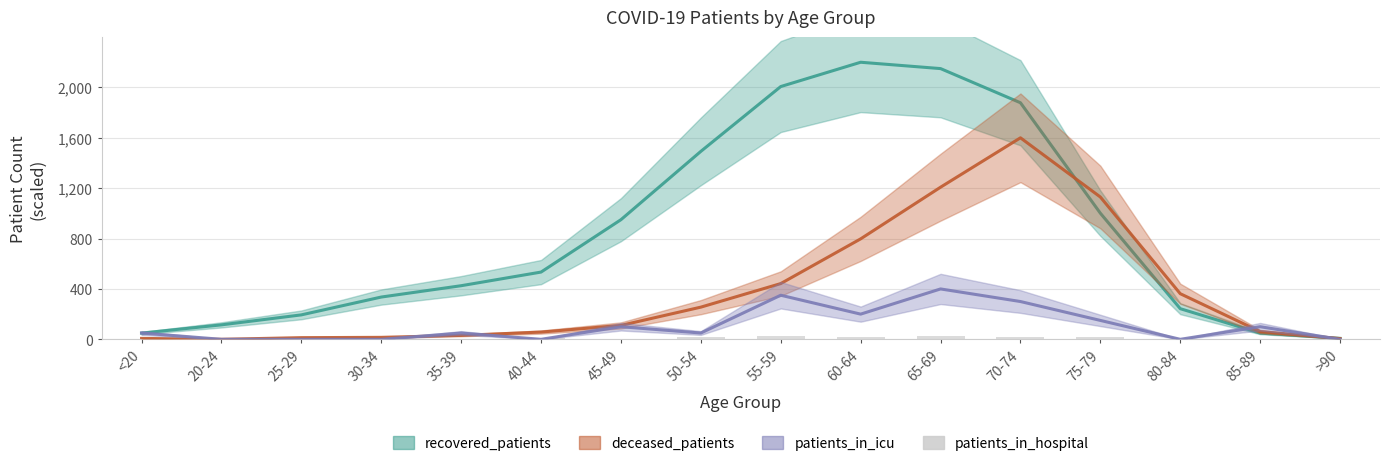

Does the chart contain stacked bars?

No